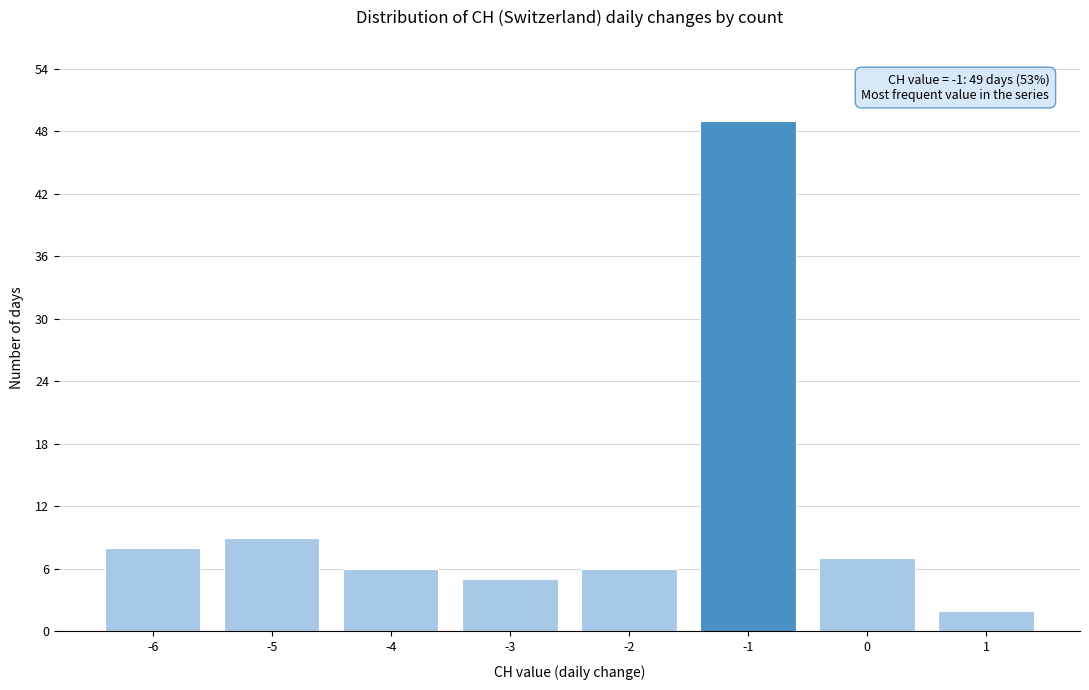

Over which range of the x-axis is the bar tallest?

-1.5 to -0.5